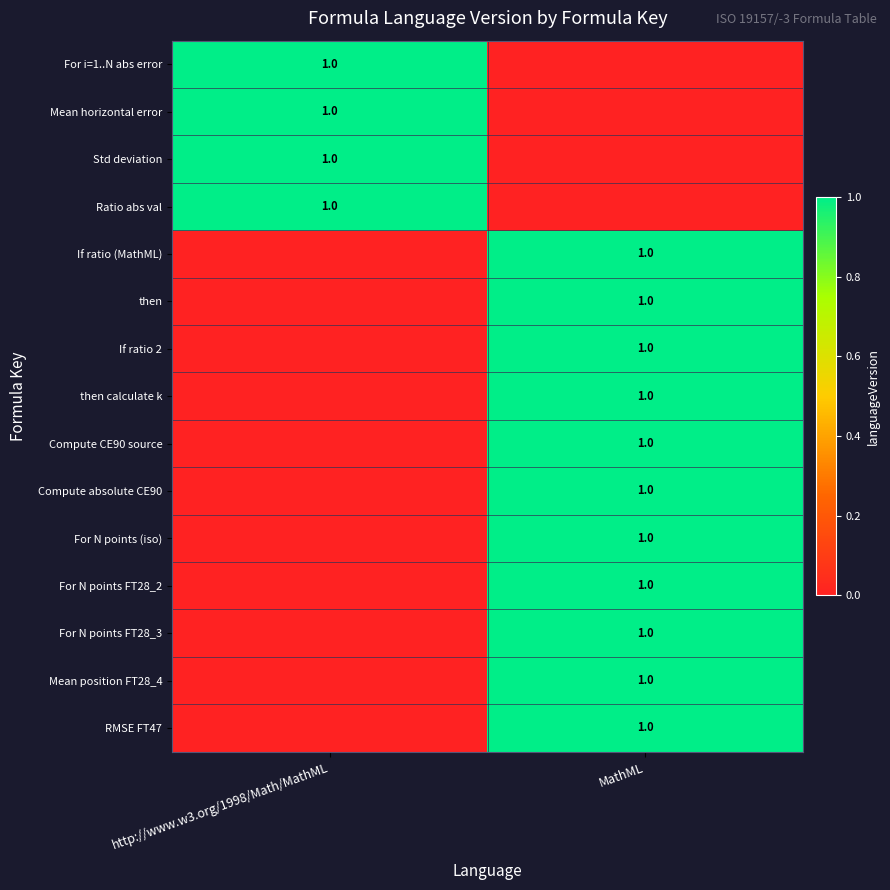

The Mean position FT28_4 series shows 2 at MathML. True or false?

False